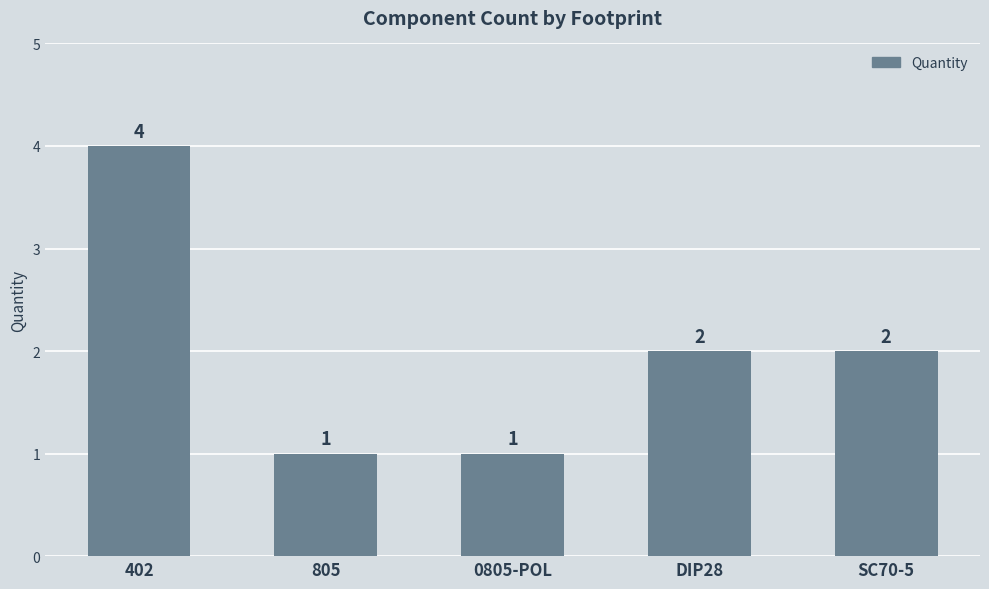

What is the average value?

2